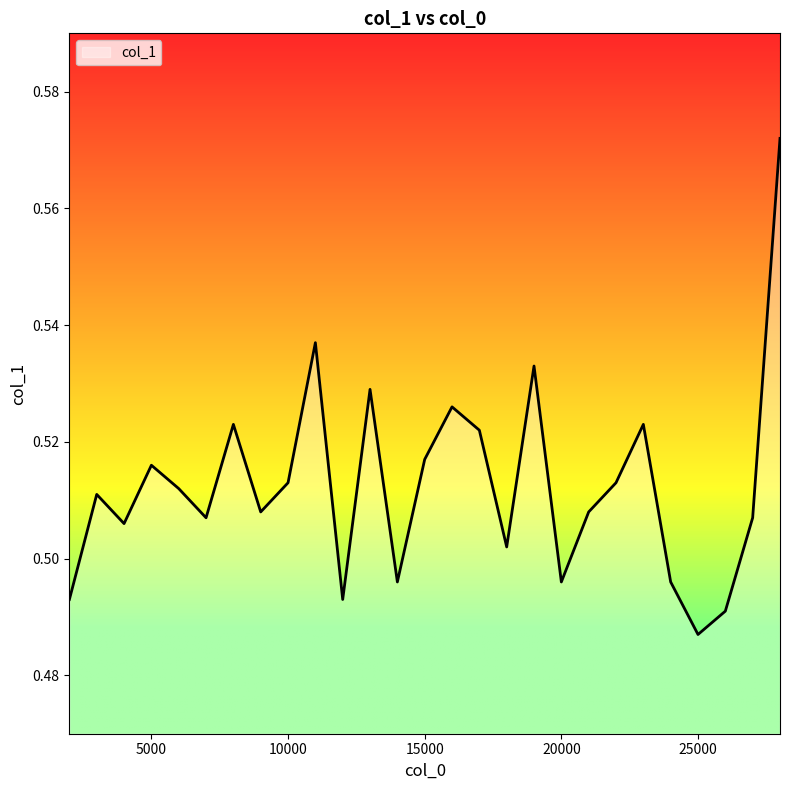

List the labels in order of value, largest first.

28000, 11000, 19000, 13000, 16000, 8000, 23000, 17000, 15000, 5000, 10000, 22000, 6000, 3000, 9000, 21000, 7000, 27000, 4000, 18000, 14000, 20000, 24000, 2000, 12000, 26000, 25000